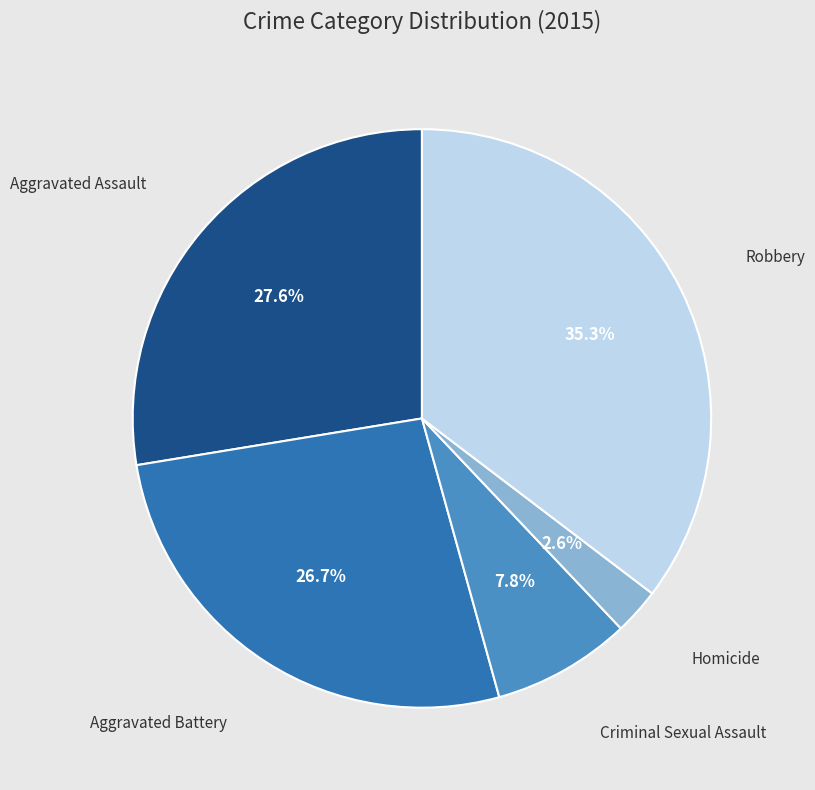

Which has a higher value, Robbery or Aggravated Battery?

Robbery